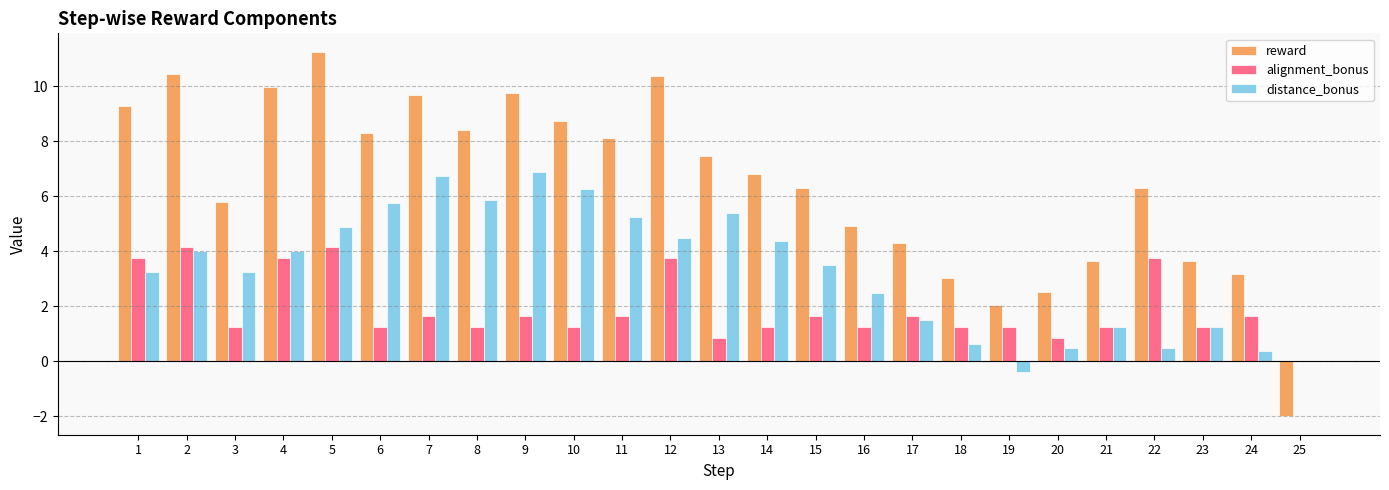

At which label does reward reach its peak?

5